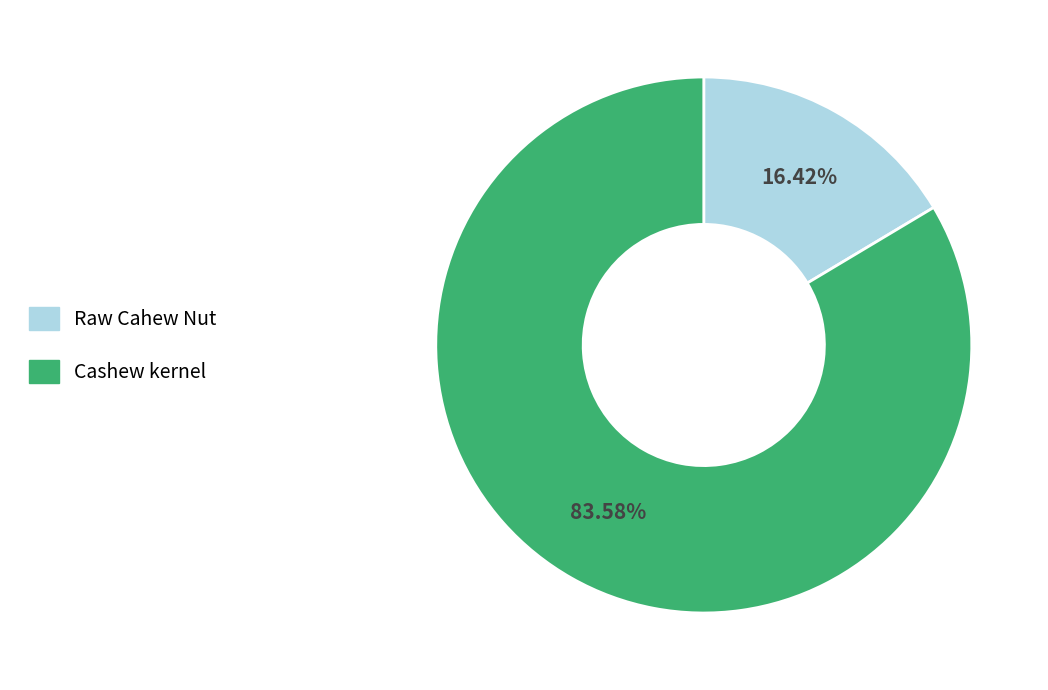

To the nearest percent, what is the difference between the largest and smallest slice percentages?

67%